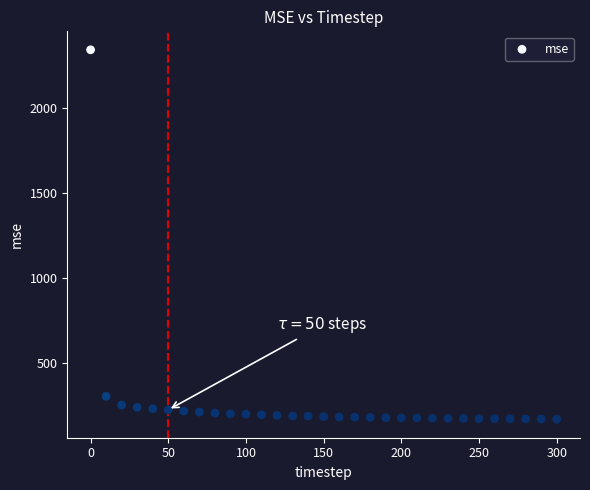

What is the range of X values (max minus min)?

300.0